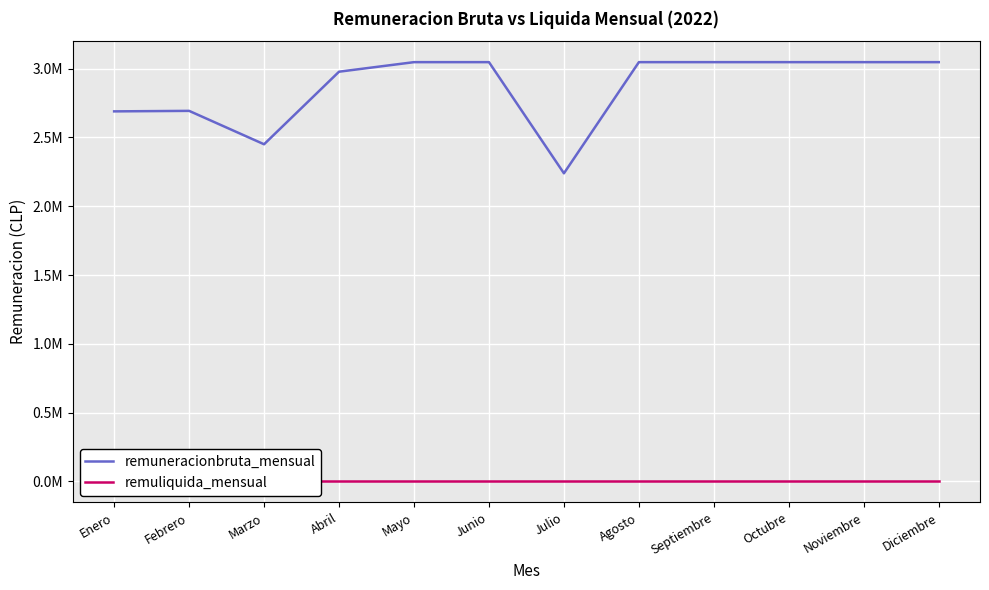

Reading left to right, list all the values displayed in this chart.

remuneracionbruta_mensual: 2688775.2	2692425.0	2449758.8	2976918.6	3046325.2	3046325.2	2238829.5	3046325.2	3046325.2	3046325.2	3046325.2	3046325.2
remuliquida_mensual: 0.0	0.0	0.0	0.0	0.0	0.0	0.0	0.0	0.0	0.0	0.0	0.0